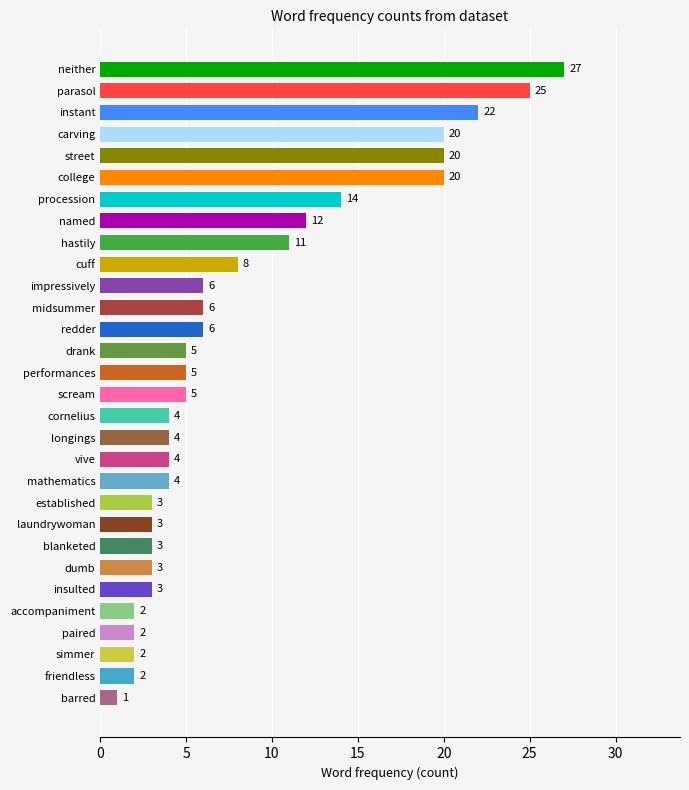

True or false: the data shows 2 at simmer.

True